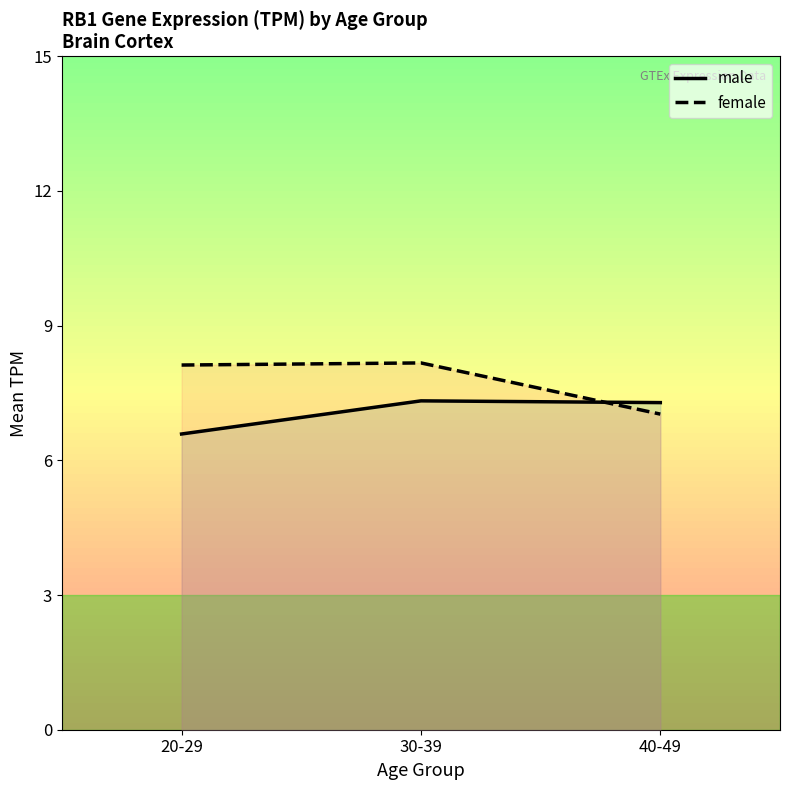

How many series are shown in this chart?

2